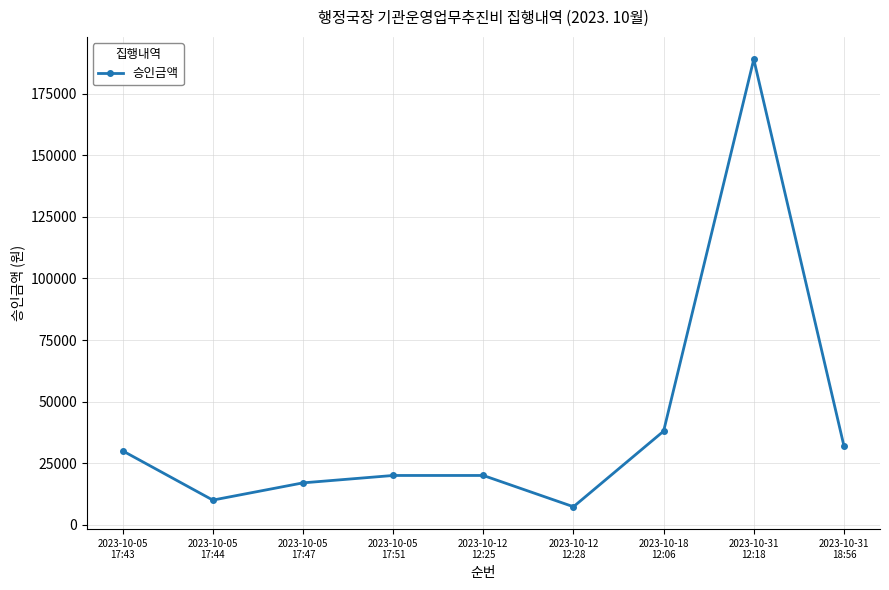

What is the average value?

40367